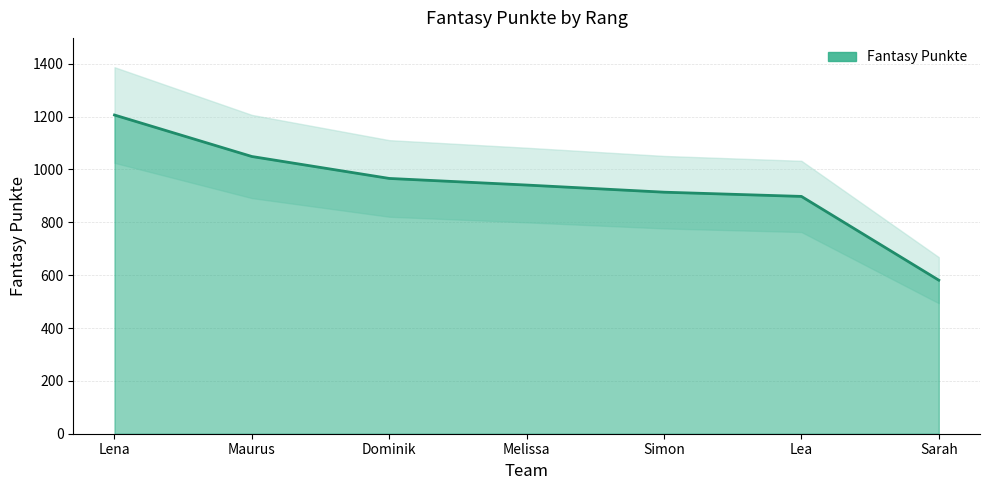

What is the value of the 3rd point from the left?

966